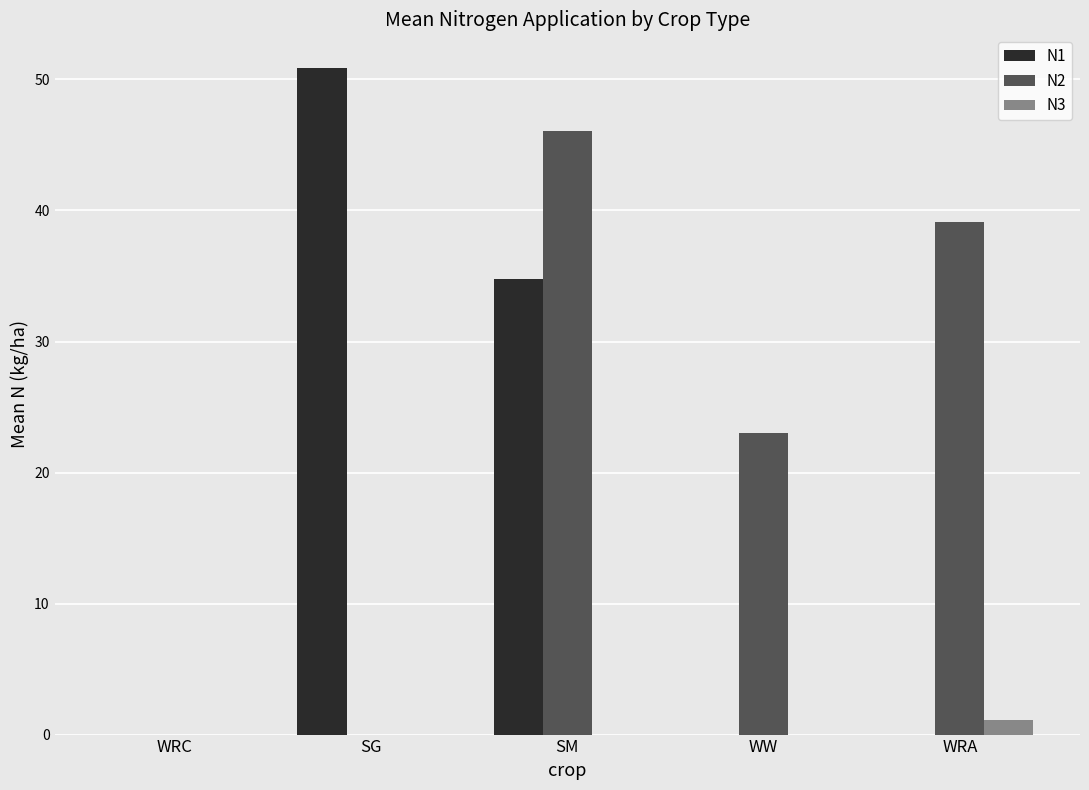

True or false: N1 has a value of 50.9 at SG.

True